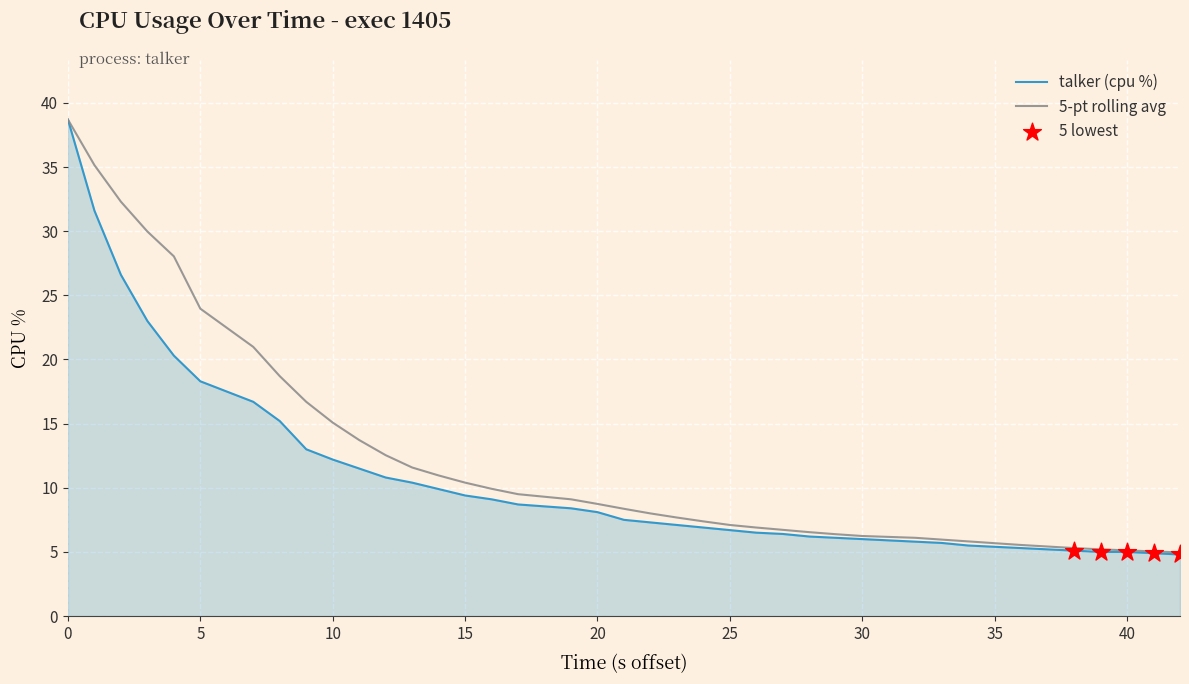

Which series has the widest spread of values?

talker (cpu %)